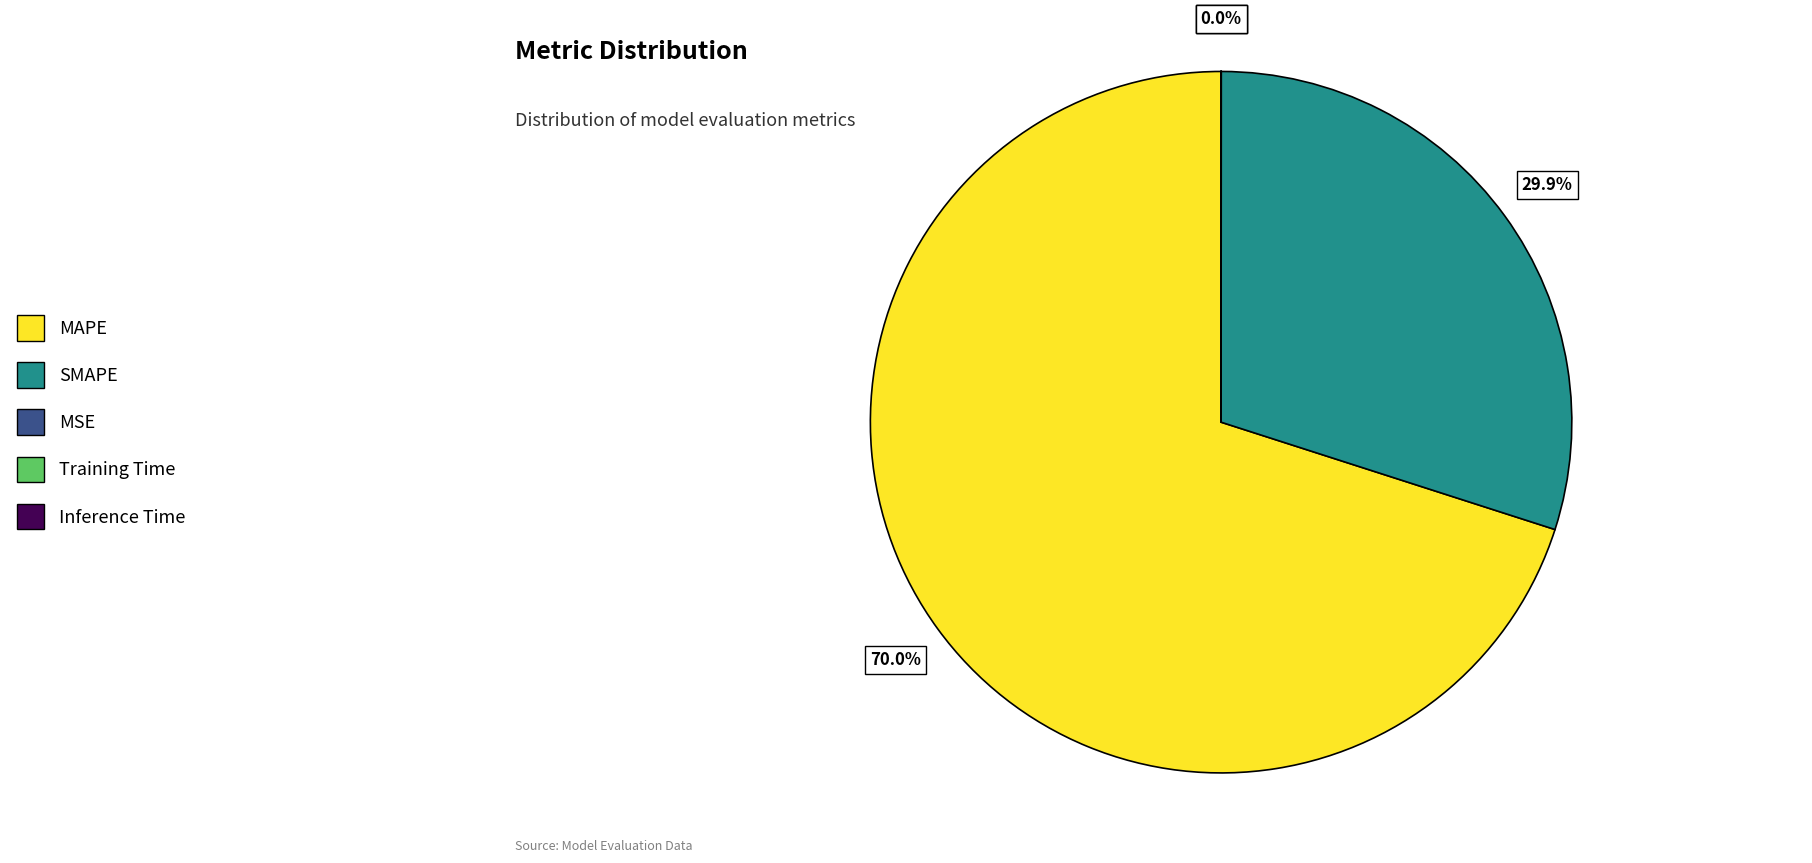

To the nearest percent, what is the difference between the largest and smallest slice percentages?

70%